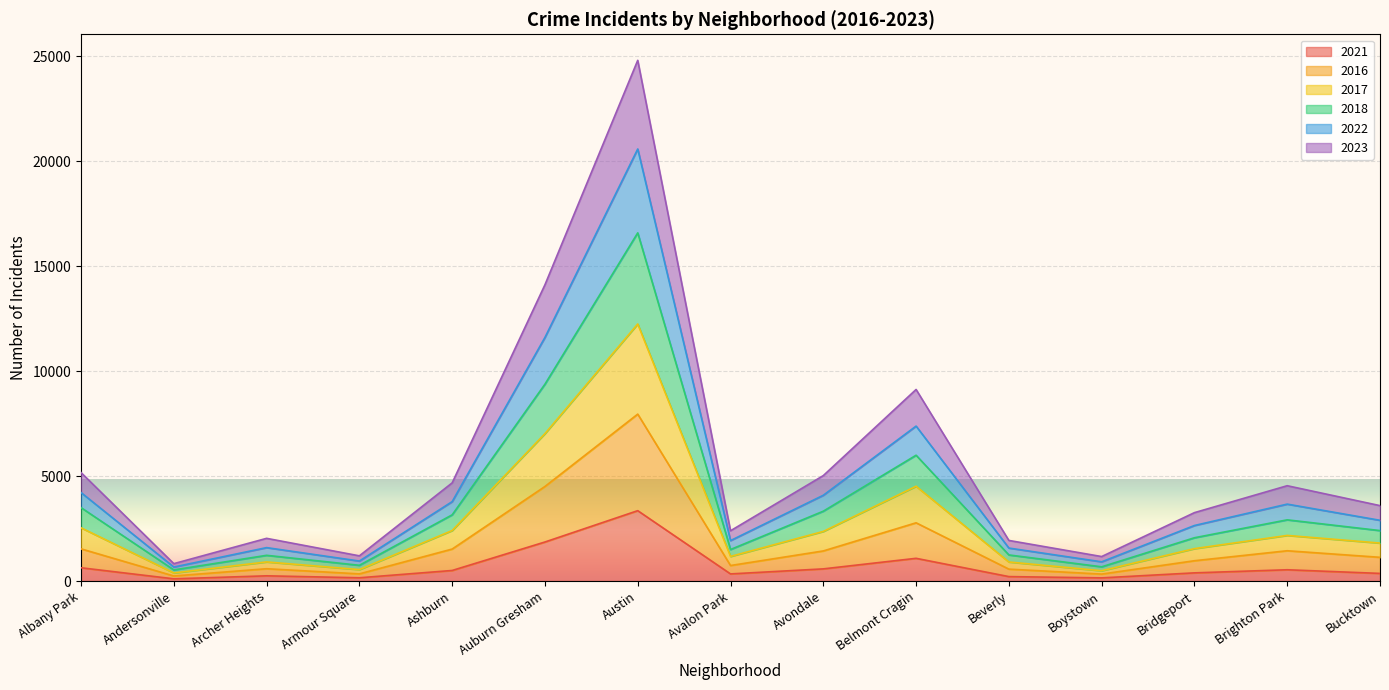

Which category has the lowest value in the 2023 series?

Andersonville